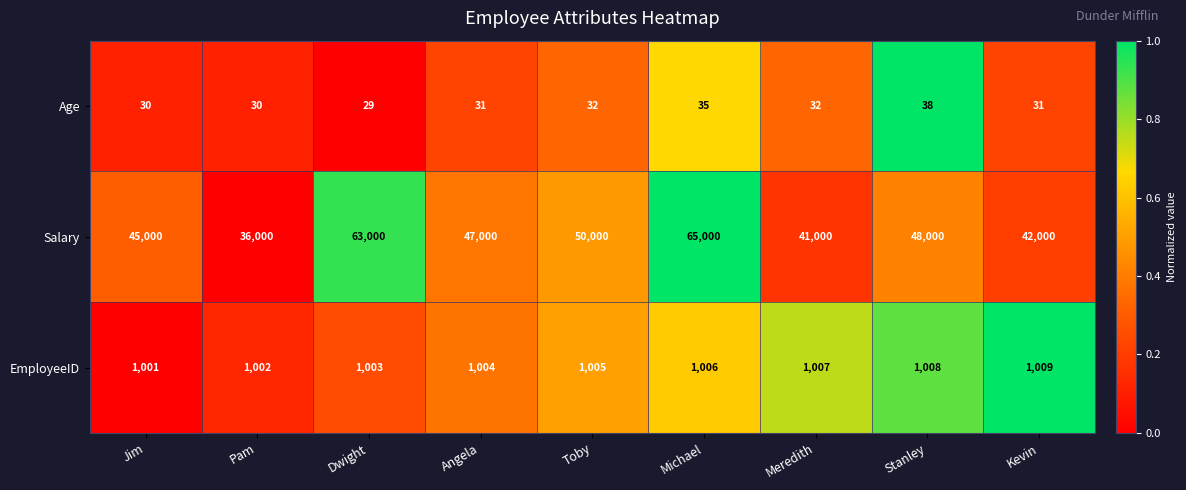

At which category is the sum across all series the highest?

Michael